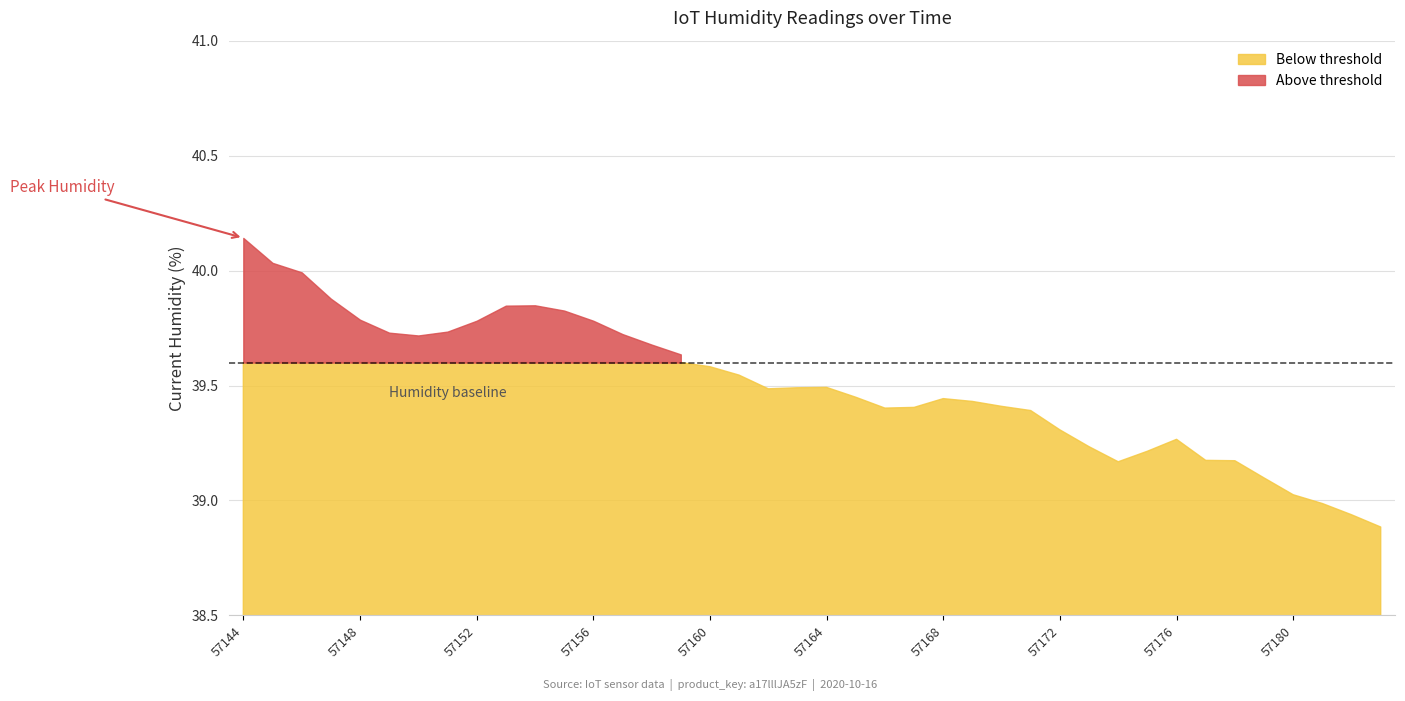

Read the value at 57165.

39.4